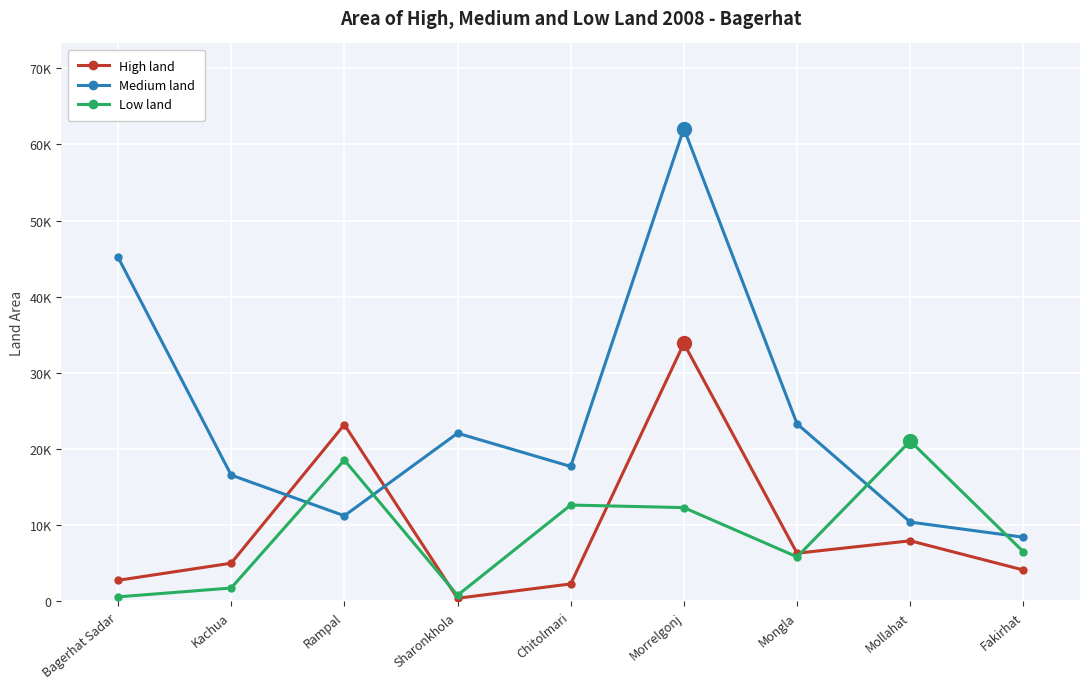

What is the approximate value of High land at Kachua, to the nearest 50?

5000